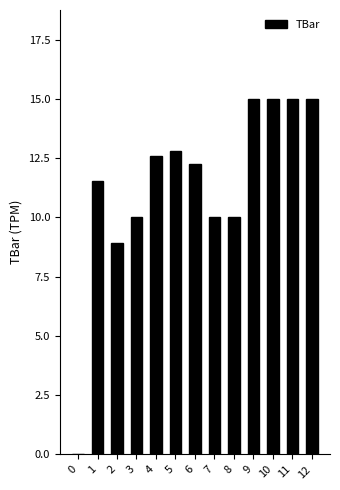

What is the difference between the values at 1 and 0?

11.6